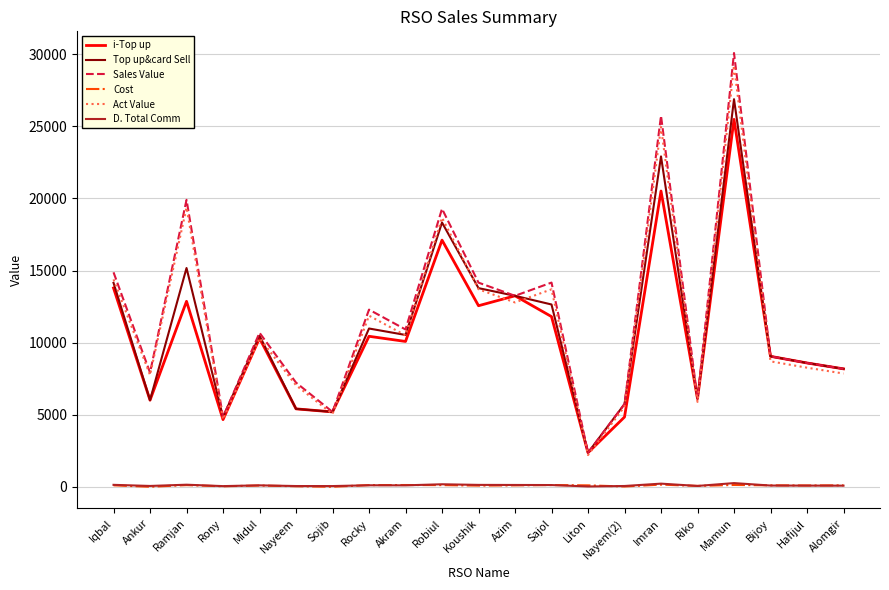

Is the value of Sales Value at Koushik greater than the value of D. Total Comm at Iqbal?

Yes